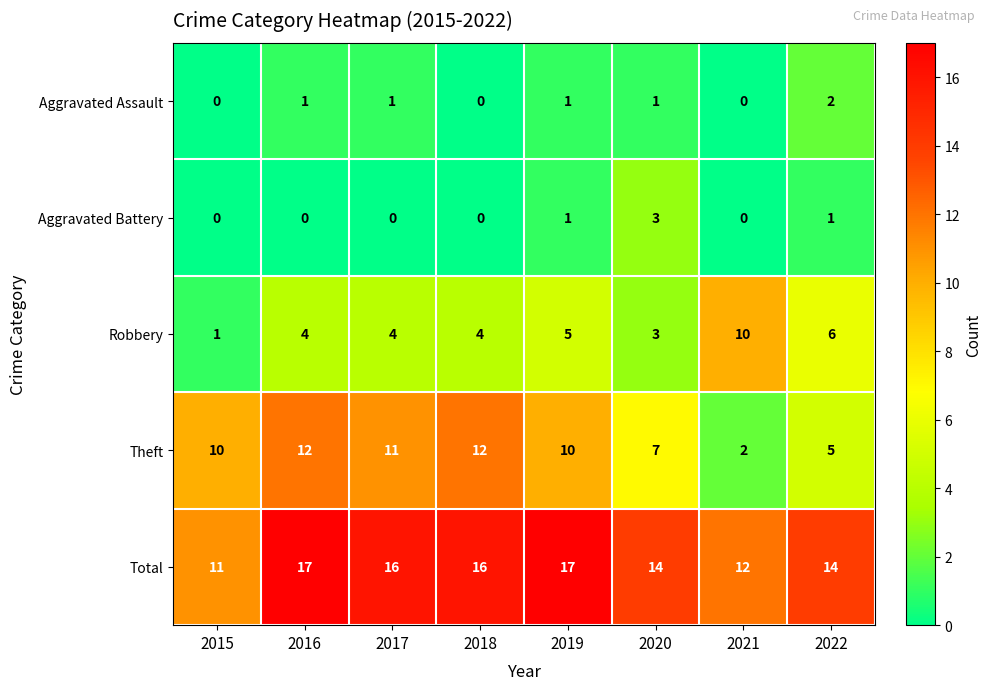

Which series has the largest range (max minus min)?

Theft